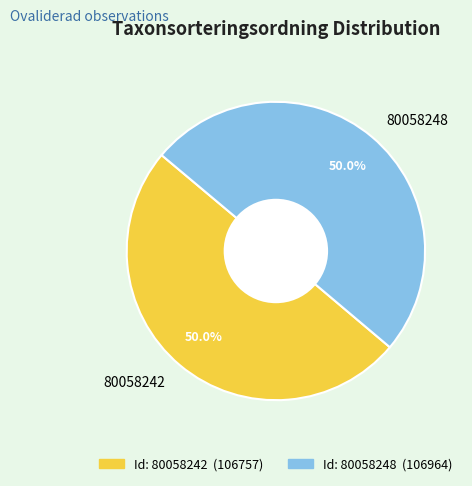

To the nearest percent, what percentage of the pie is 80058242?

50%